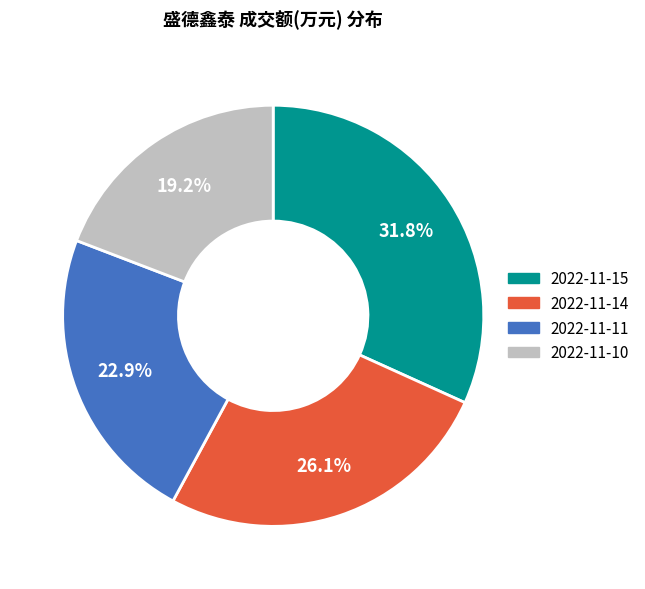

How many slices are in this pie chart?

4